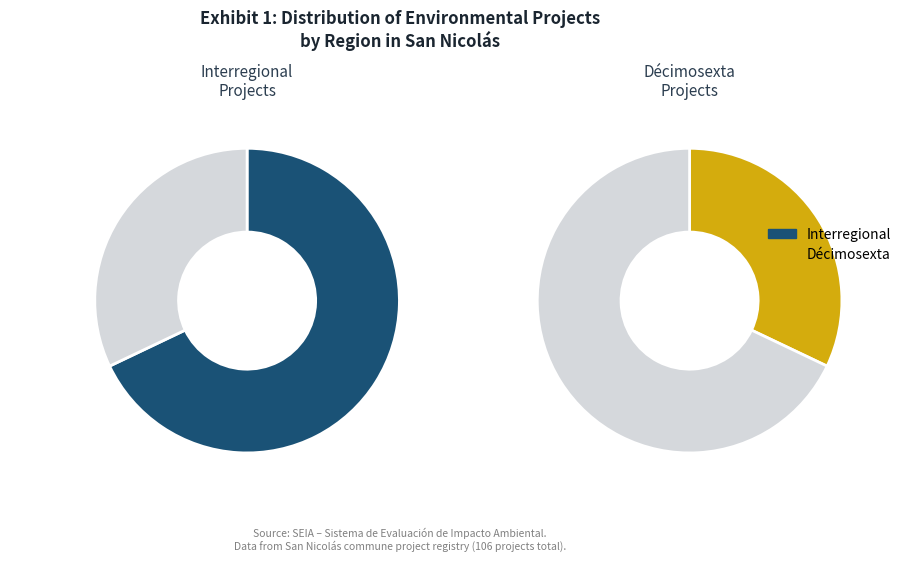

The Interregional slice represents 76% of the pie. True or false?

False